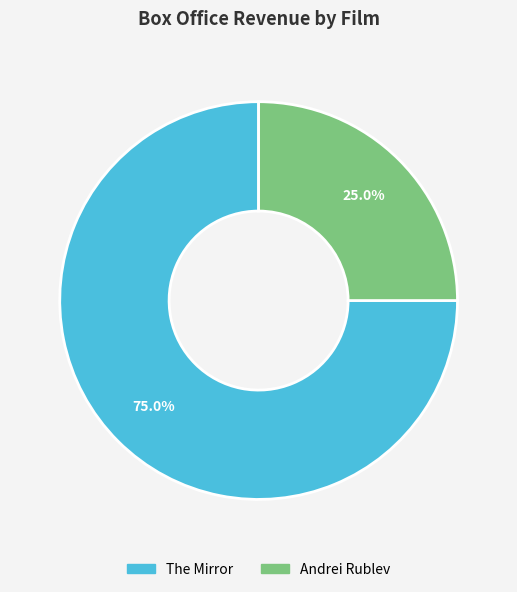

Approximately how many times larger is the value at Andrei Rublev compared to The Mirror?

0.3